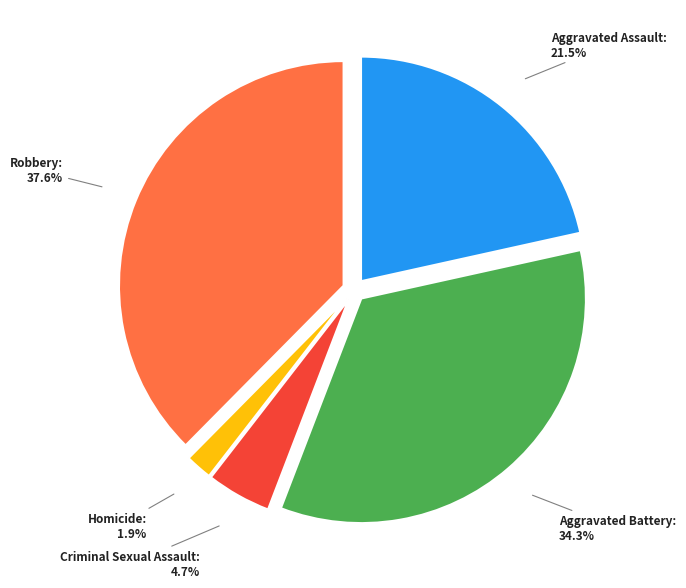

To the nearest percent, what percentage of the pie is Homicide?

2%